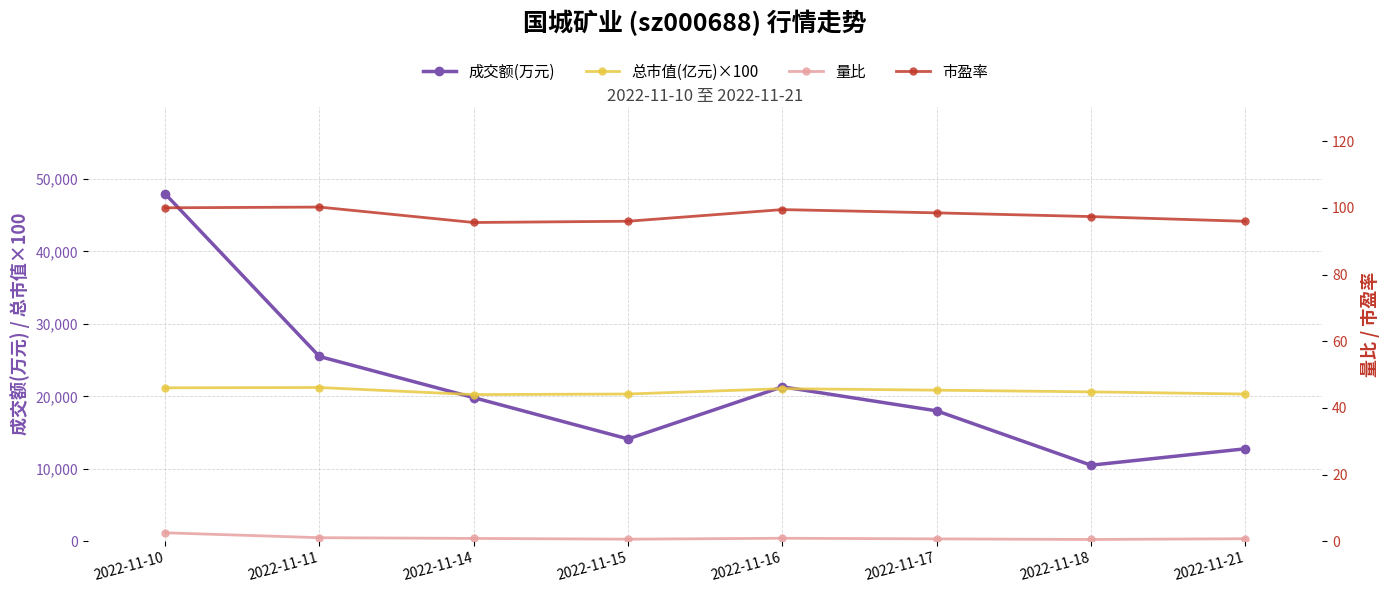

Reading right to left, list all the values displayed in this chart.

成交额(万元): 12763.0	10500.0	18003.0	21315.0	14126.0	19827.0	25508.0	47975.0
总市值(亿元)×100: 20319.0	20621.0	20855.0	21063.0	20324.0	20244.0	21222.0	21177.0
量比: 0.8	0.5	0.7	0.9	0.6	0.8	1.1	2.5
市盈率: 96.0	97.4	98.5	99.5	96.0	95.6	100.3	100.0